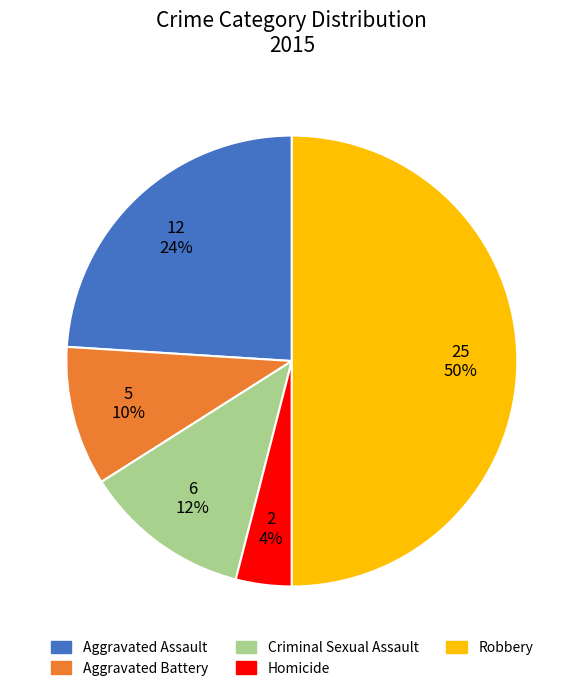

Which has a higher value, Robbery or Criminal Sexual Assault?

Robbery